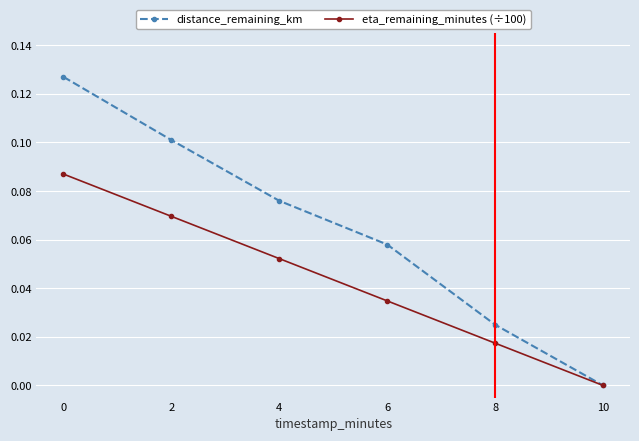

Is the value of eta_remaining_minutes (÷100) at 8 greater than the value of distance_remaining_km at 8?

No